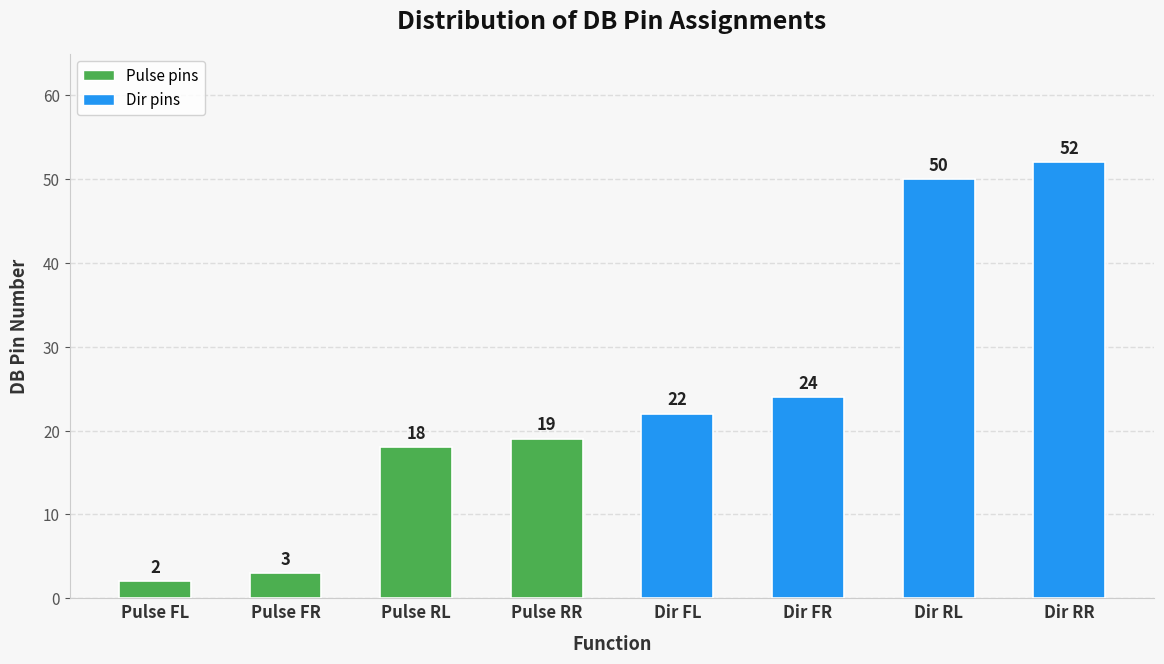

Are the bars grouped side by side (vs. stacked)?

No